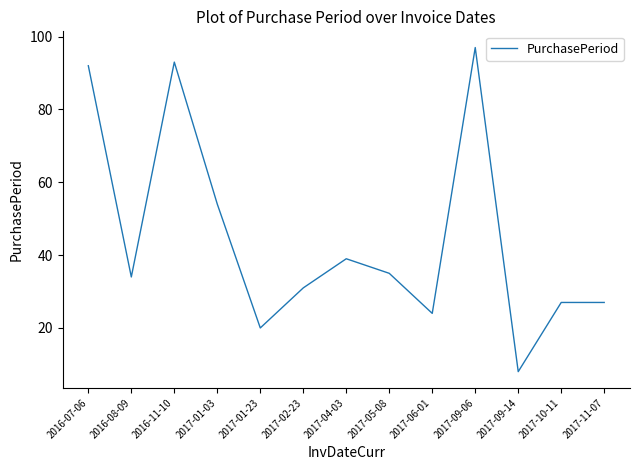

What is the difference between the maximum and minimum values?

89